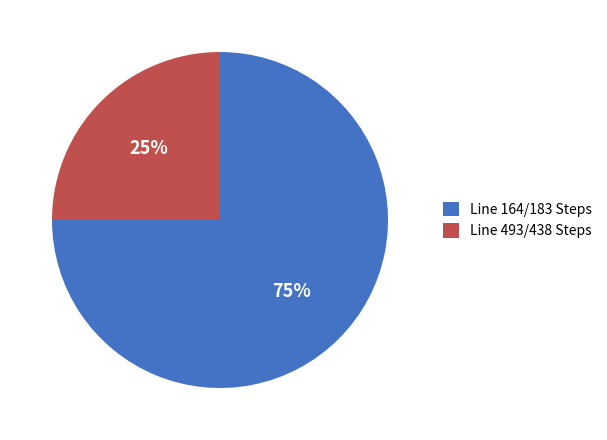

Which category has the smallest portion of the pie?

Line 493/438 Steps